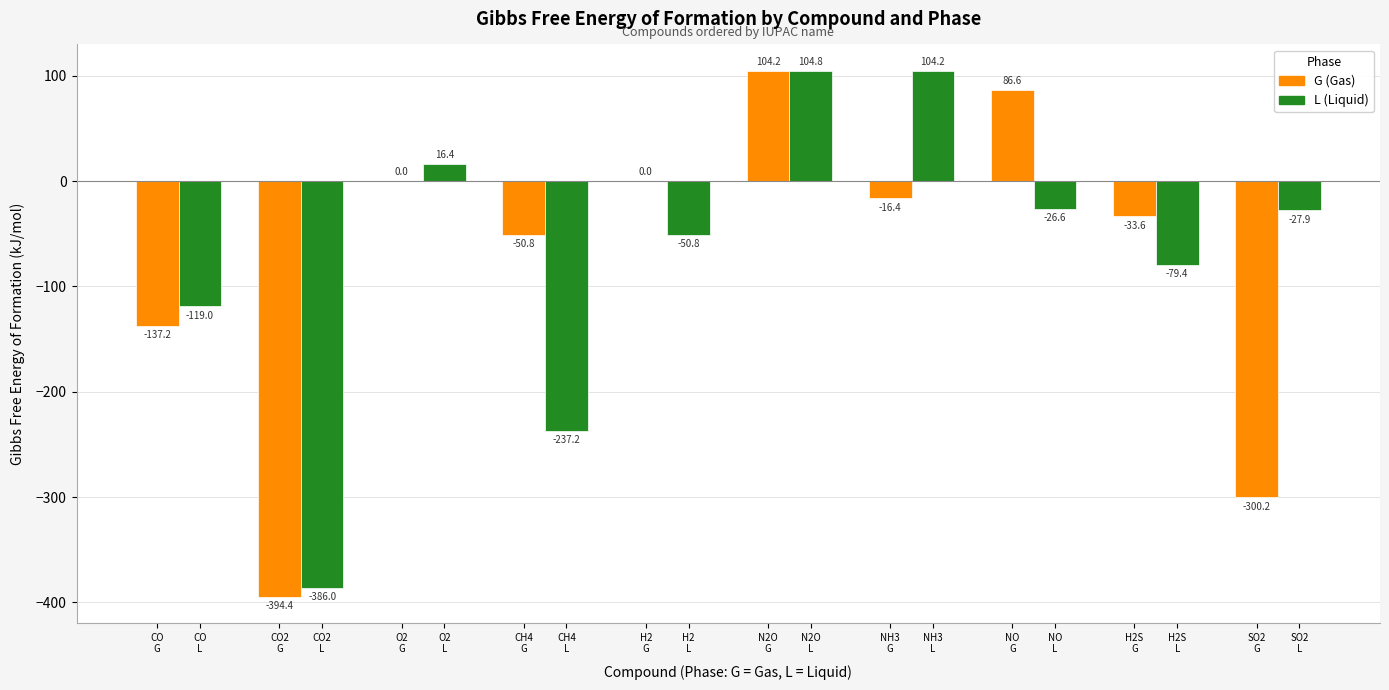

Which series has the largest total across all categories?

L (Liquid)